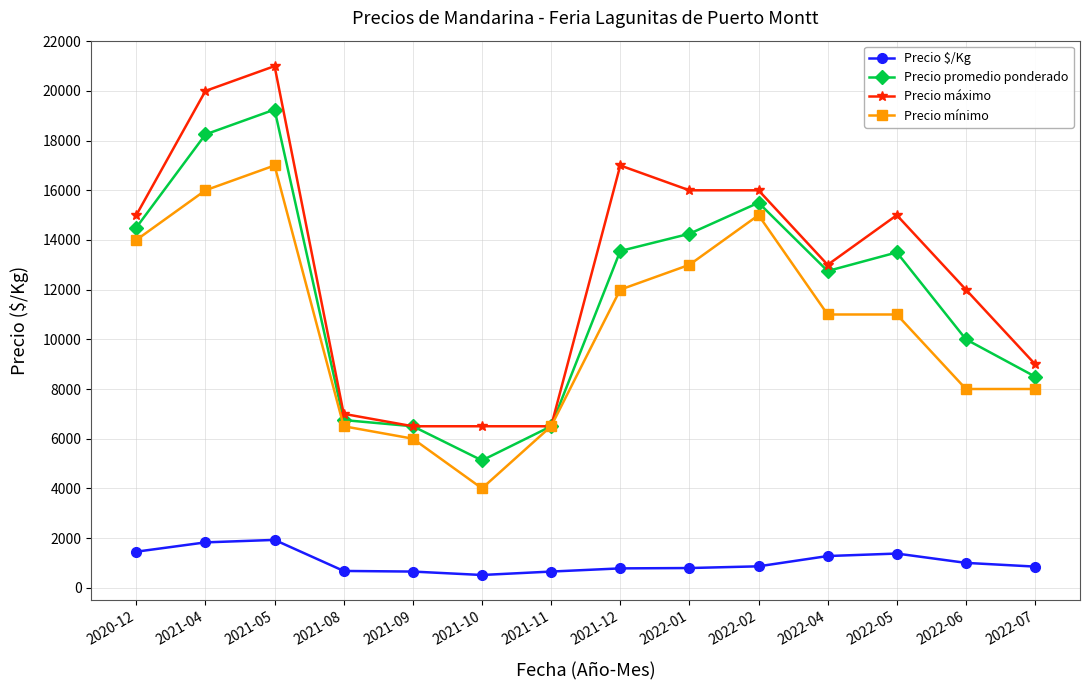

True or false: Precio mínimo and Precio $/Kg cross at least once.

False